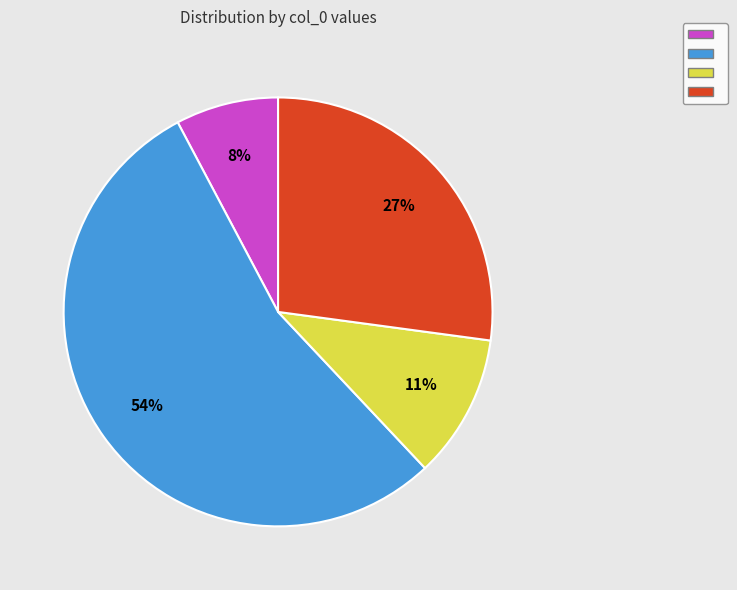

Does any single category account for the majority?

Yes